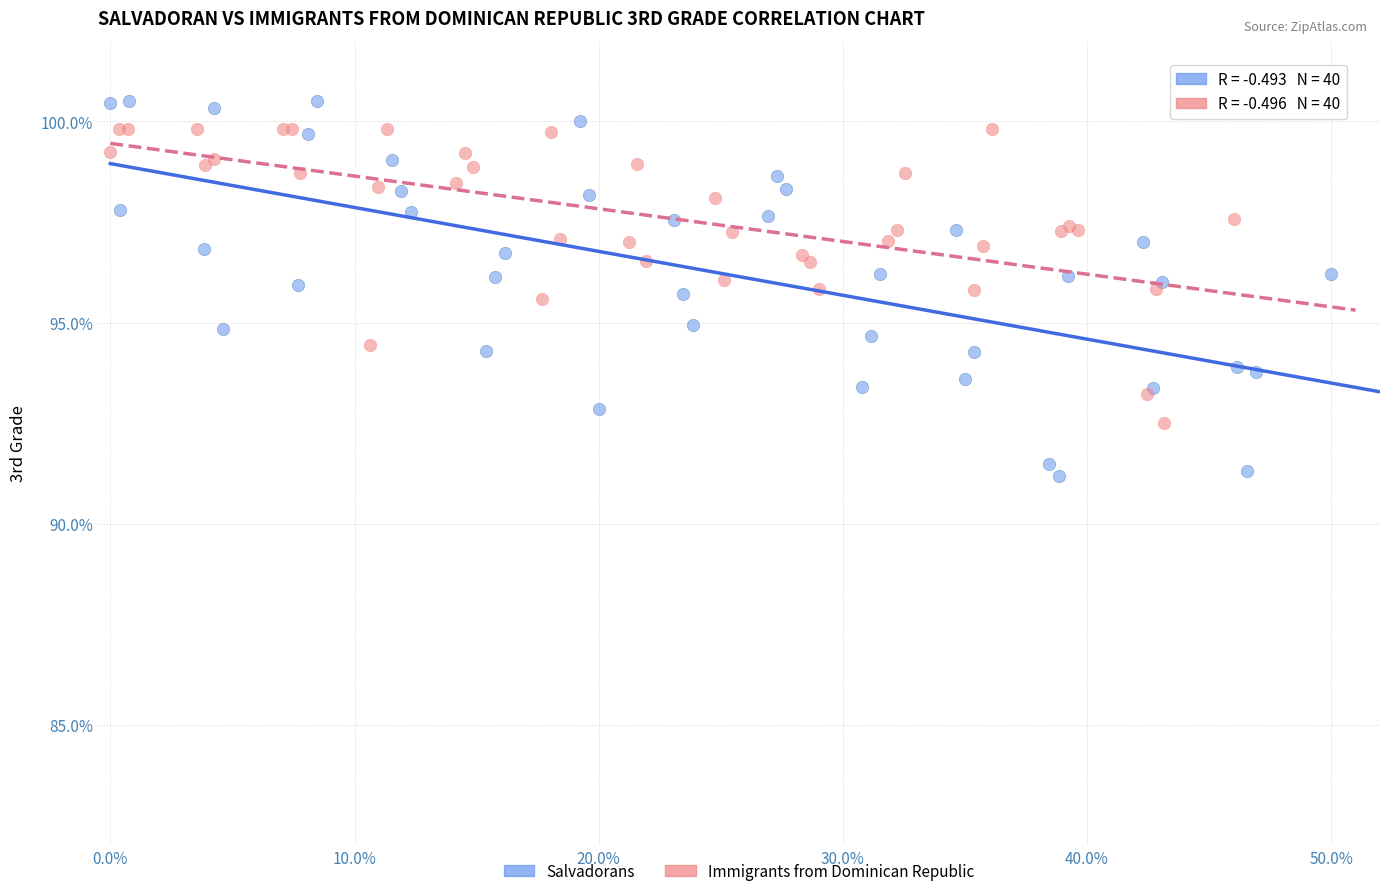

What are all the series names shown in the legend?

Salvadorans, Immigrants from Dominican Republic